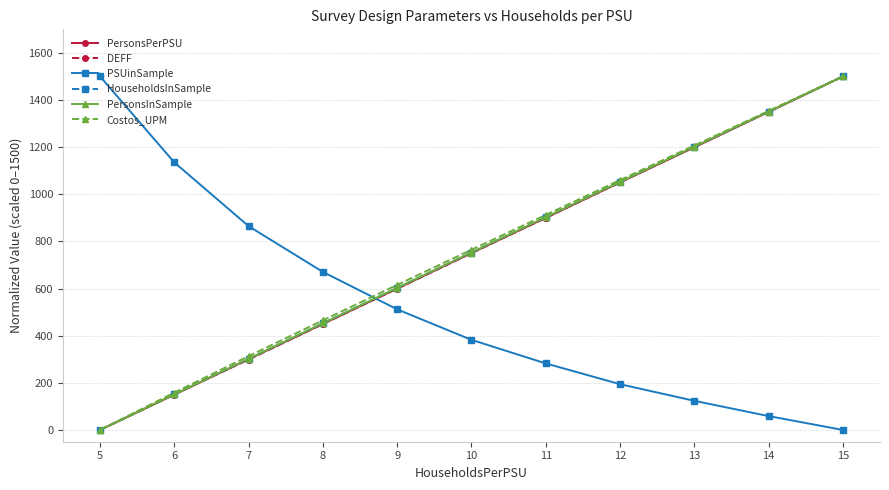

What is the value of the DEFF point at the 8th from the left?

1050.5